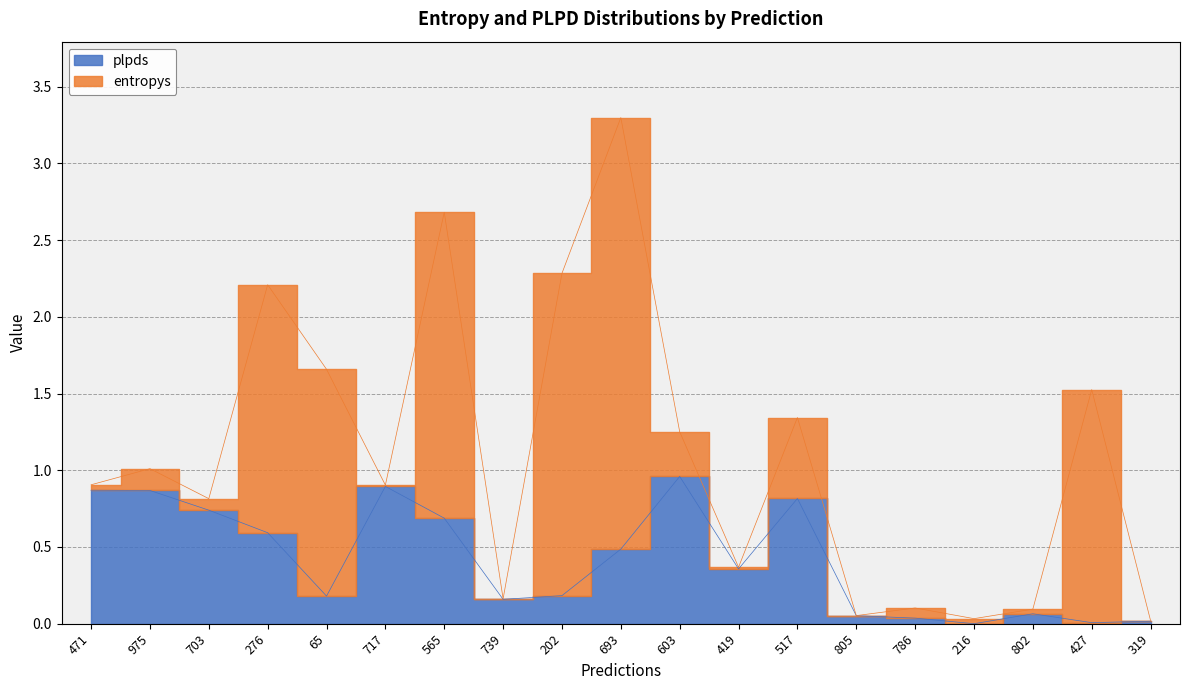

Reading left to right, list all the values displayed in this chart.

471=0.9	975=0.9	703=0.7	276=0.6	65=0.2	717=0.9	565=0.7	739=0.2	202=0.2	693=0.5	603=1.0	419=0.4	517=0.8	805=0.1	786=0.0	216=0.0	802=0.1	427=0.0	319=0.0